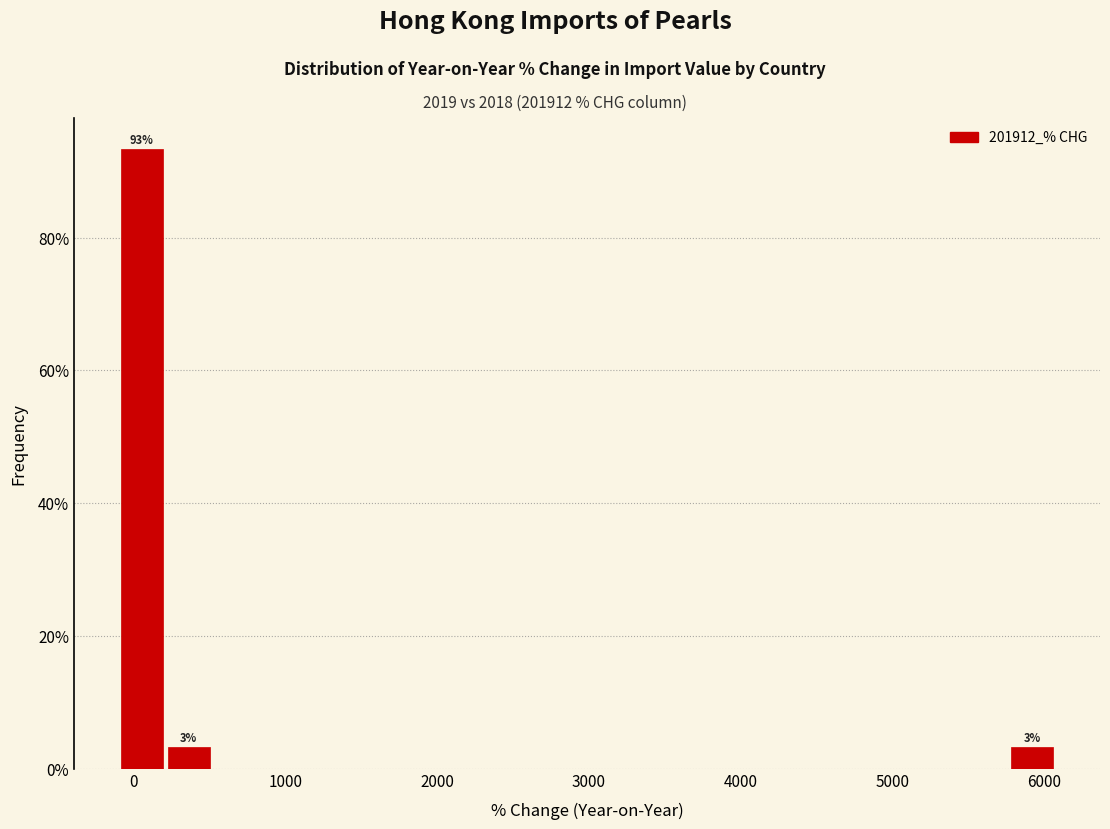

Read against the x-axis, roughly where is the centre of the tallest bar?

100